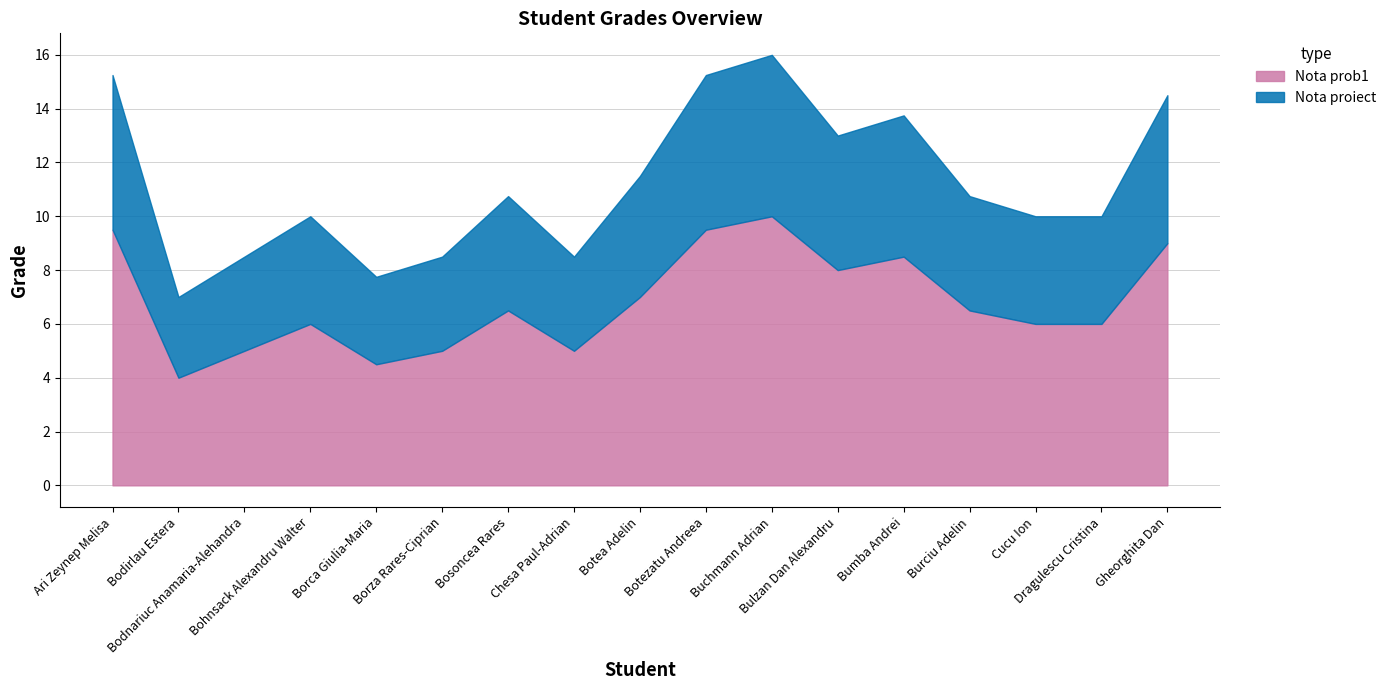

How many data points in Nota proiect are less than 4?

5